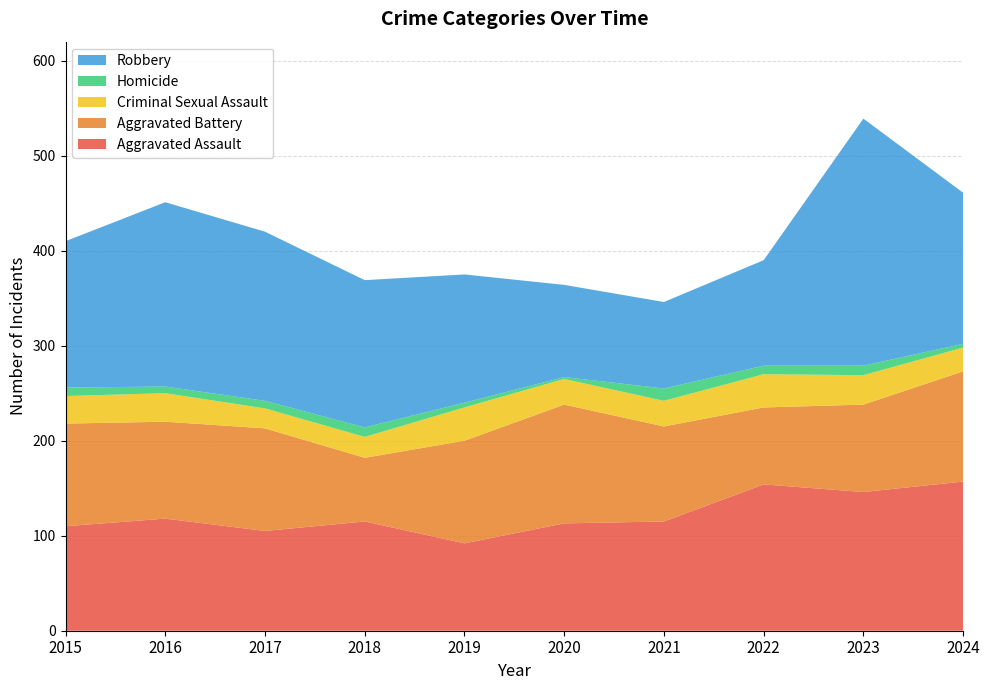

Reading left to right, extract all data points from this chart.

Aggravated Assault: 110	118	105	115	92	113	115	154	146	157
Aggravated Battery: 108	102	108	67	108	125	100	81	92	116
Criminal Sexual Assault: 29	30	21	22	35	27	27	35	31	25
Homicide: 9	7	8	10	5	2	13	9	10	4
Robbery: 154	194	178	155	135	97	91	111	260	159